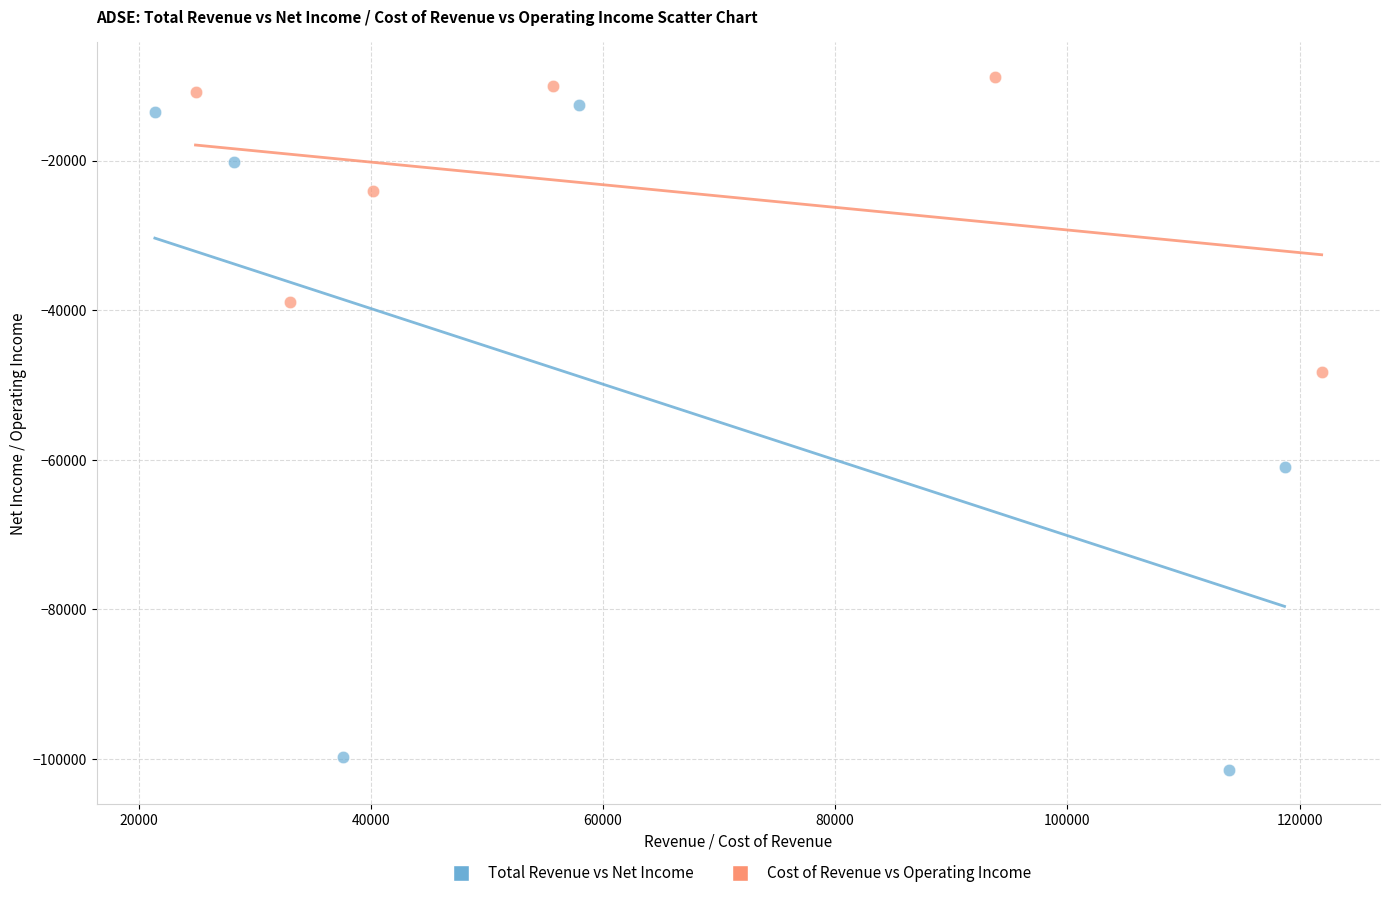

Which series contains the lowest Y value?

Total Revenue vs Net Income